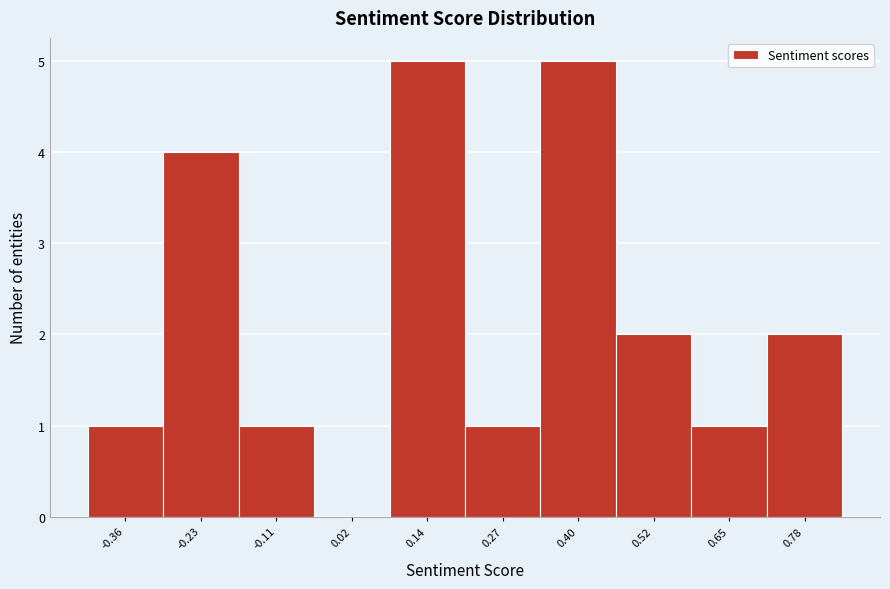

Reading right to left, list all the values displayed in this chart.

0.78=2	0.65=1	0.52=2	0.40=5	0.27=1	0.14=5	0.02=0	-0.11=1	-0.23=4	-0.36=1